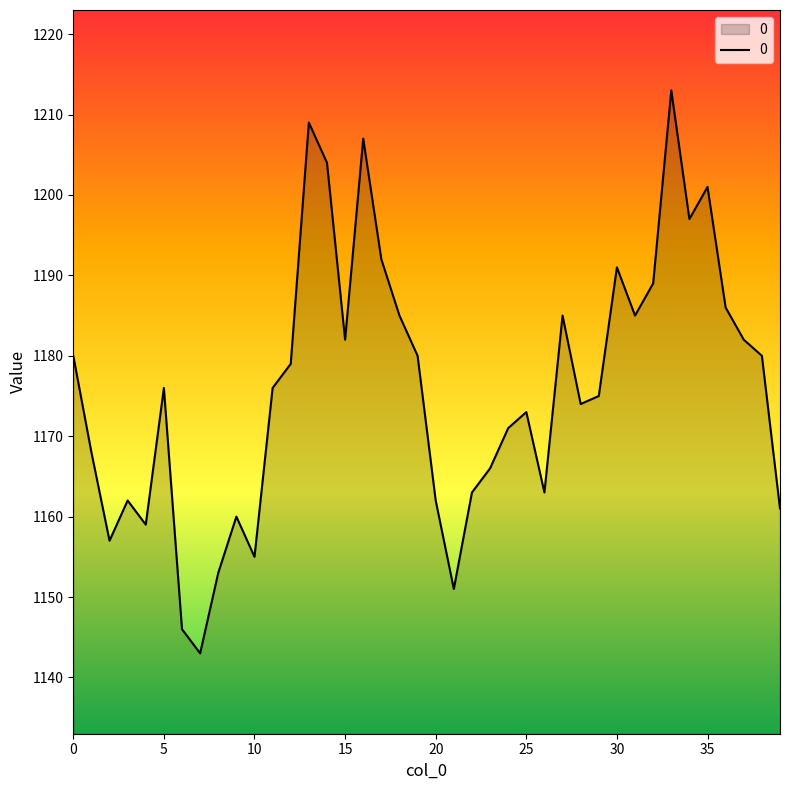

What is the maximum value shown in the chart?

1213